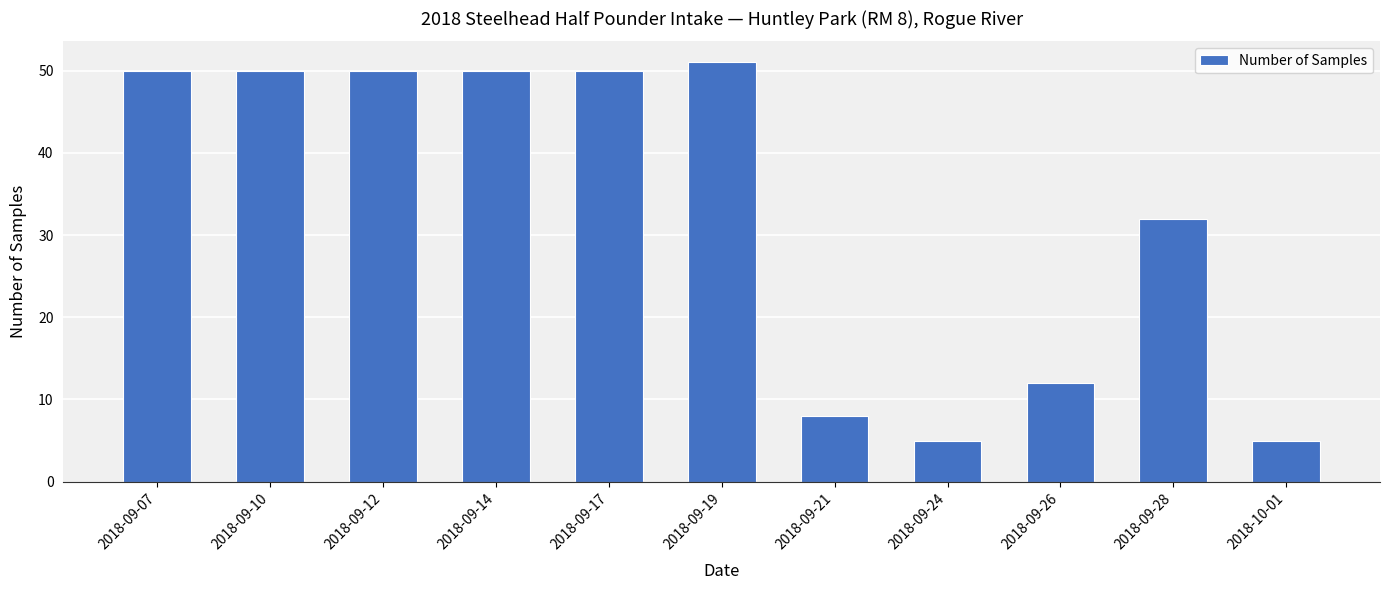

What is the label of the 10th bar from the left?

2018-09-28